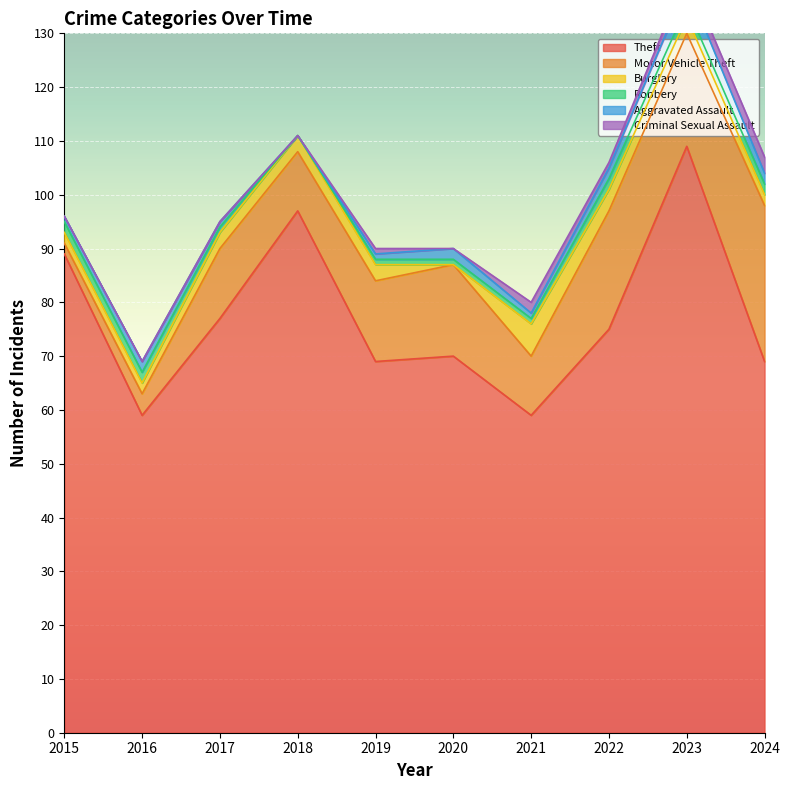

The value of Motor Vehicle Theft at 2020 is 17. True or false?

True